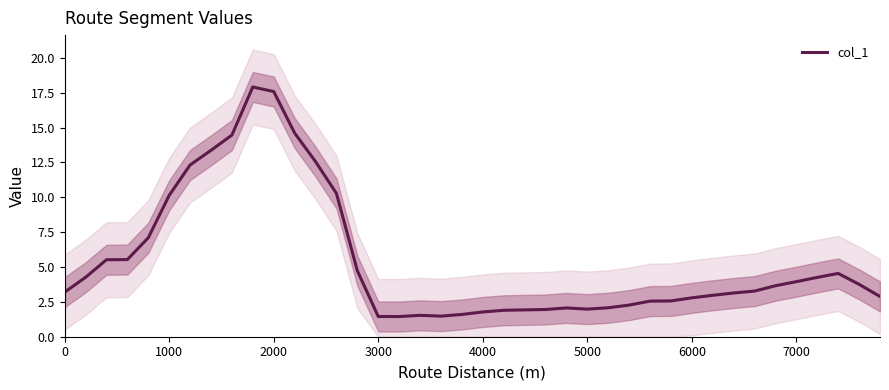

The col_1 series shows 1.8 at 6000. True or false?

False